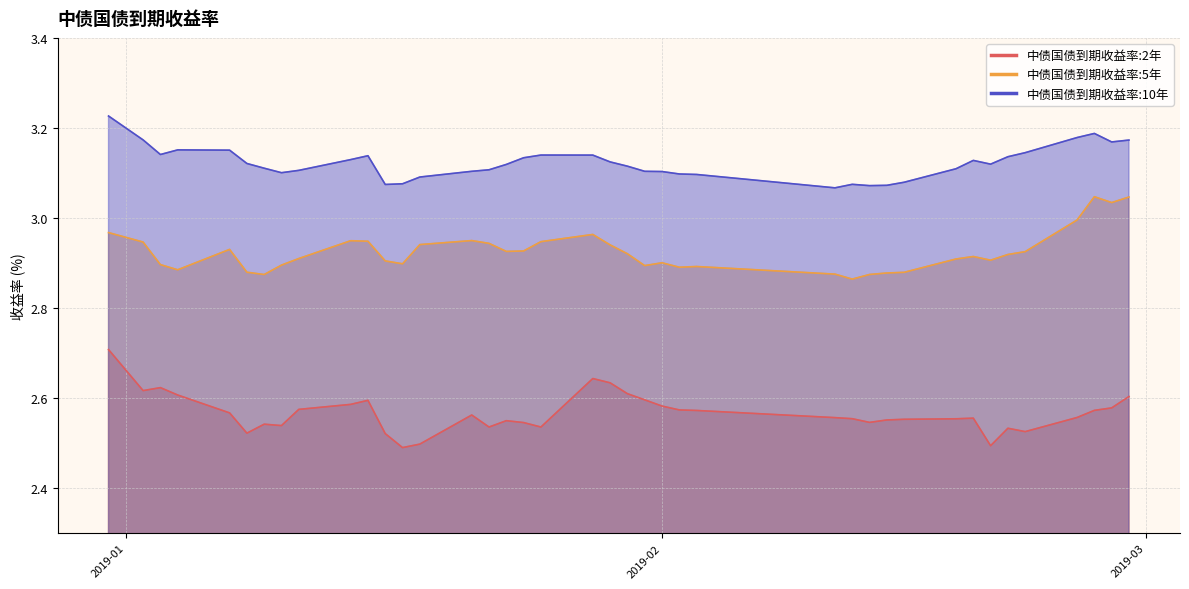

List the series in order of their overall mean, highest first.

中债国债到期收益率:10年, 中债国债到期收益率:5年, 中债国债到期收益率:2年